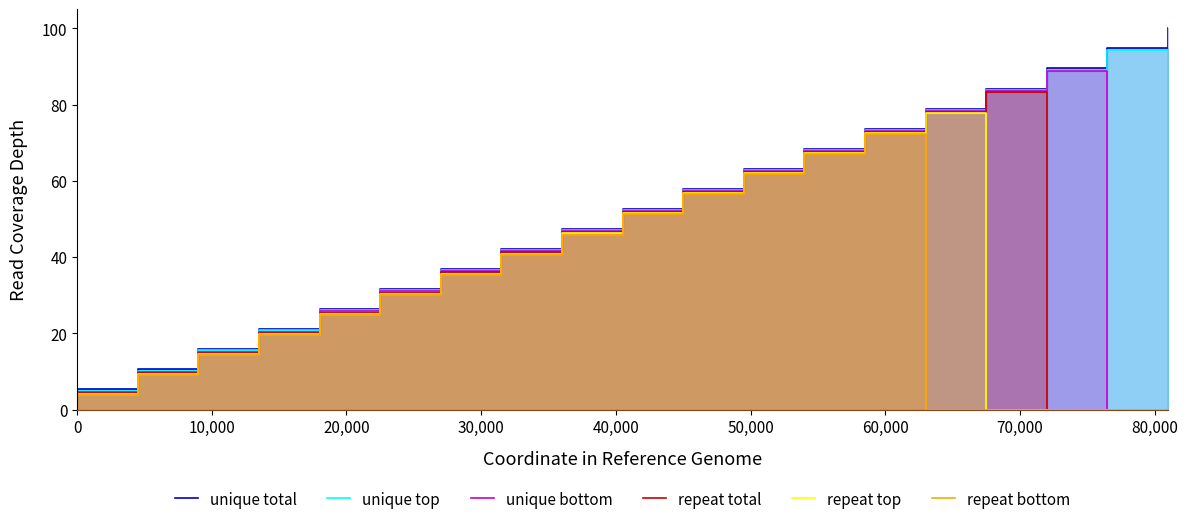

Which series has the largest total across all categories?

unique total